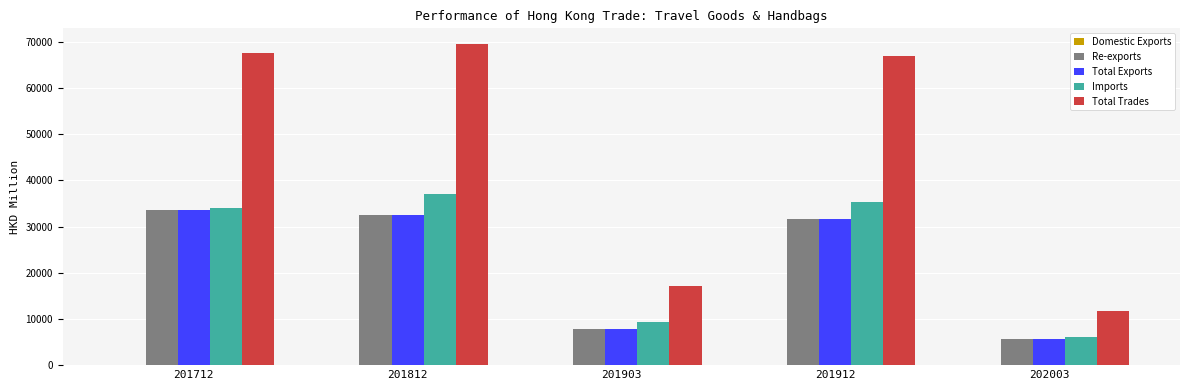

What is the total value across all series at 201903?

42297.7